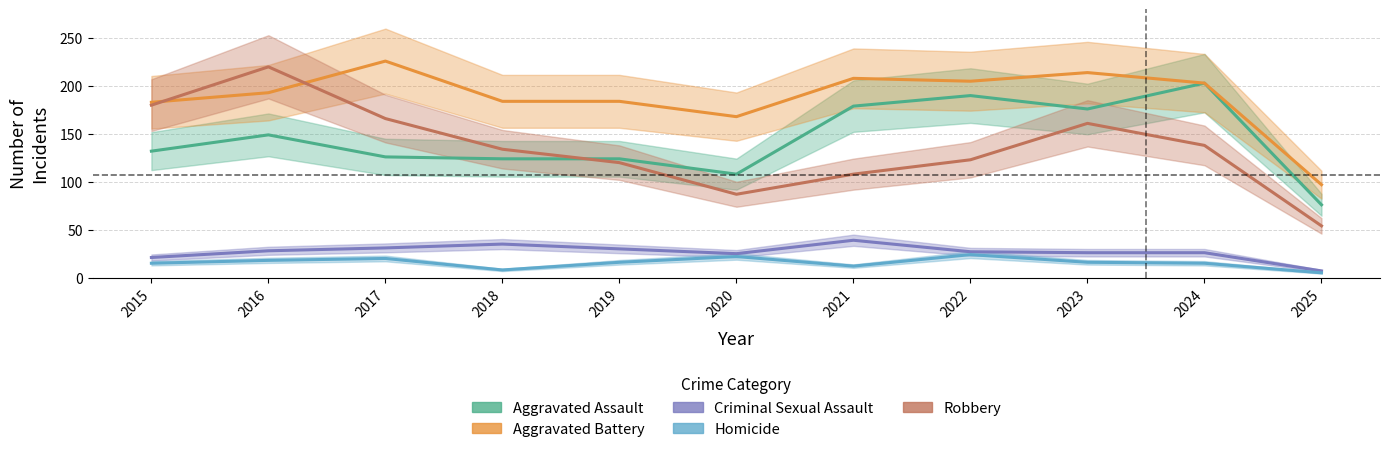

What is the value of the Aggravated Battery point at the 7th from the left?

208